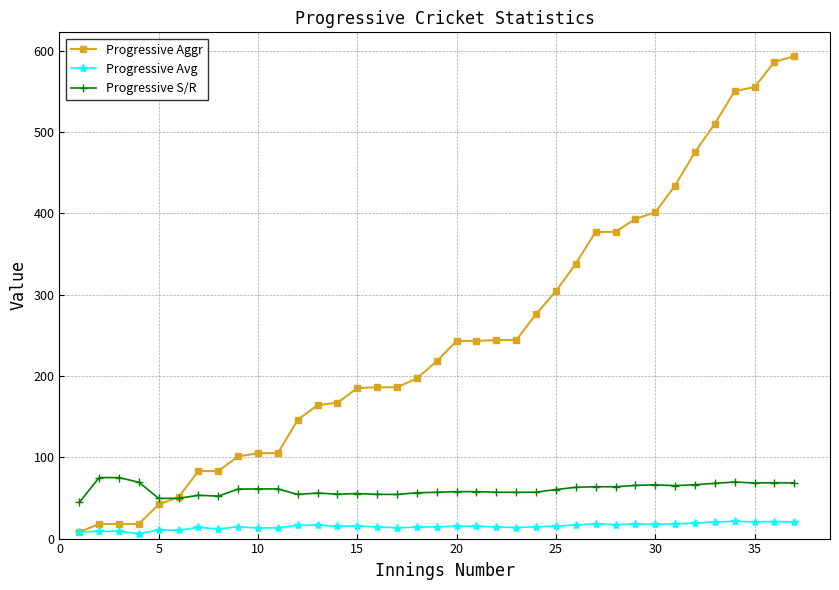

At how many categories does at least one series exceed 386?

9